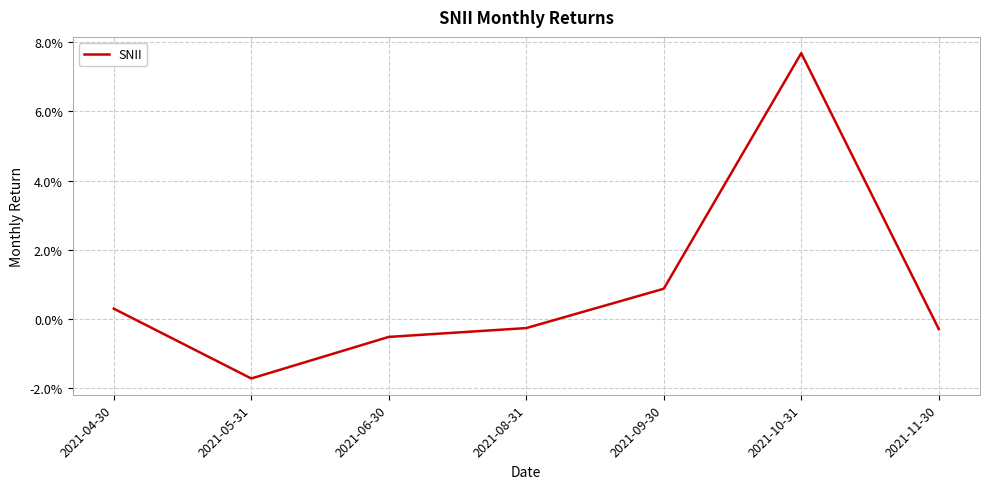

The chart shows a value of -0.0 at 2021-08-31. True or false?

True